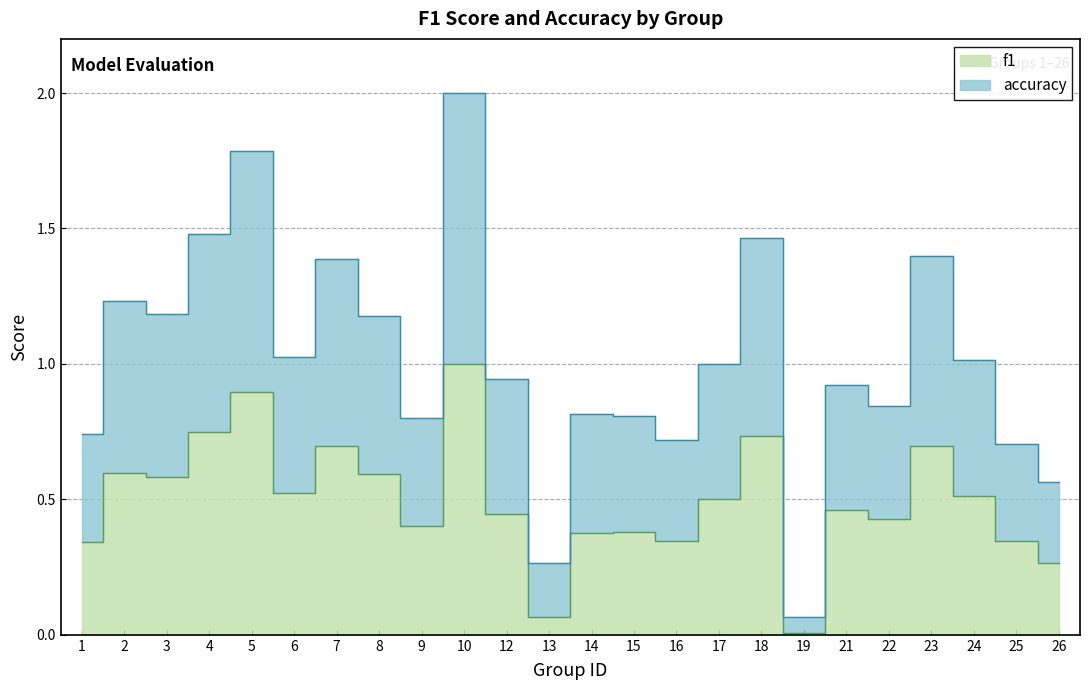

What is the difference between the maximum and minimum values in the accuracy series?

1.9